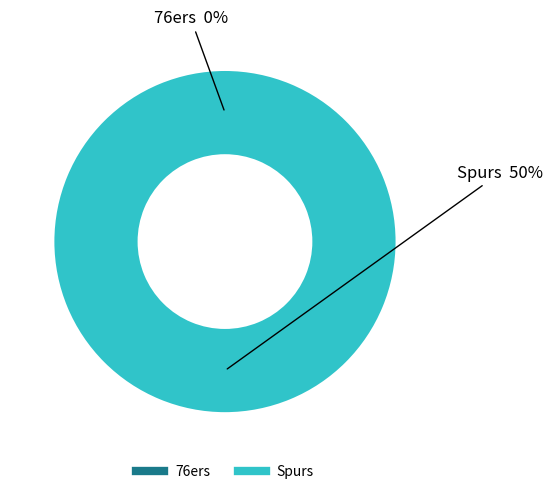

Between Spurs and 76ers, which is larger?

Spurs